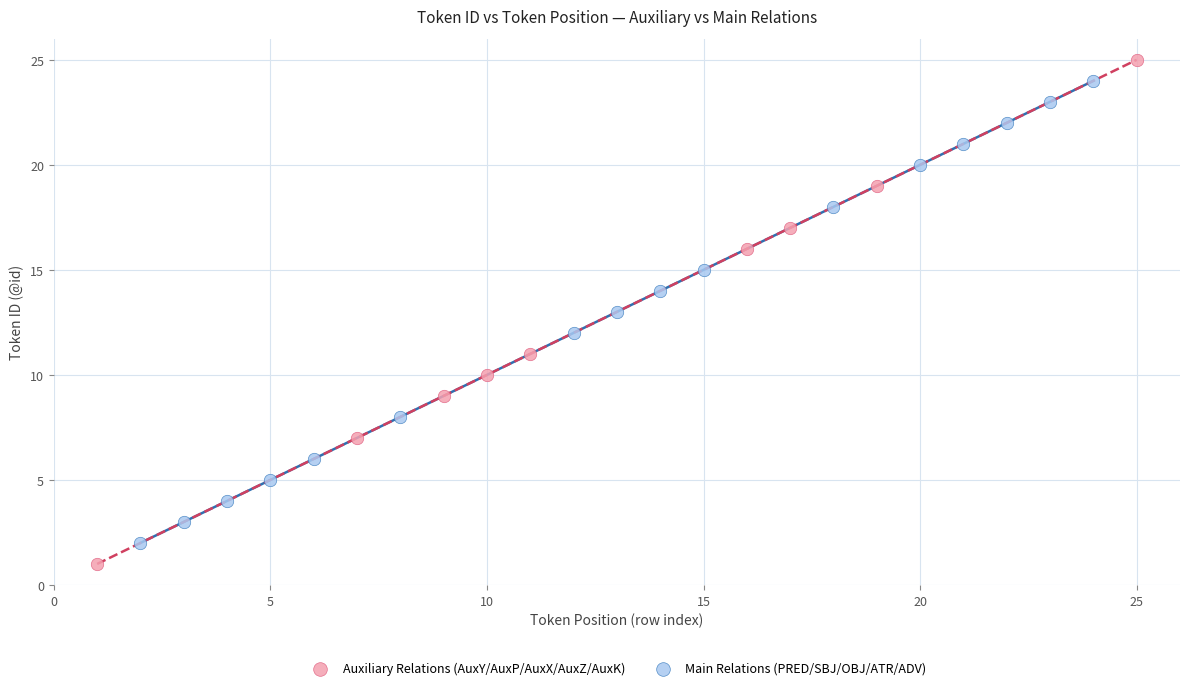

Which series has the widest spread of Y values?

Auxiliary Relations (AuxY/AuxP/AuxX/AuxZ/AuxK)